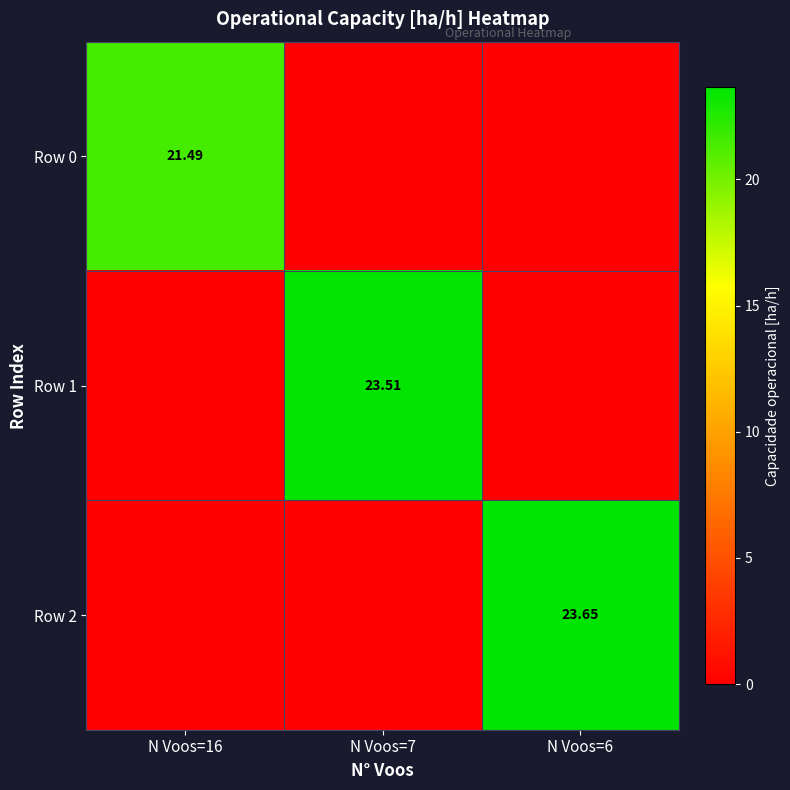

Is it true that Row 1 equals 11.5 at N Voos=6?

False